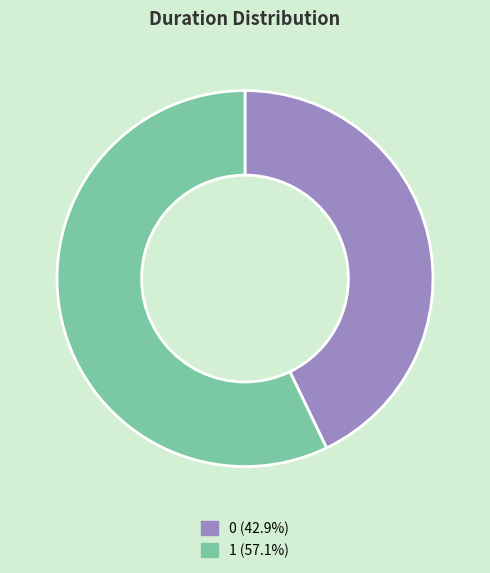

Combined, do 0 and 1 account for over 50%?

Yes